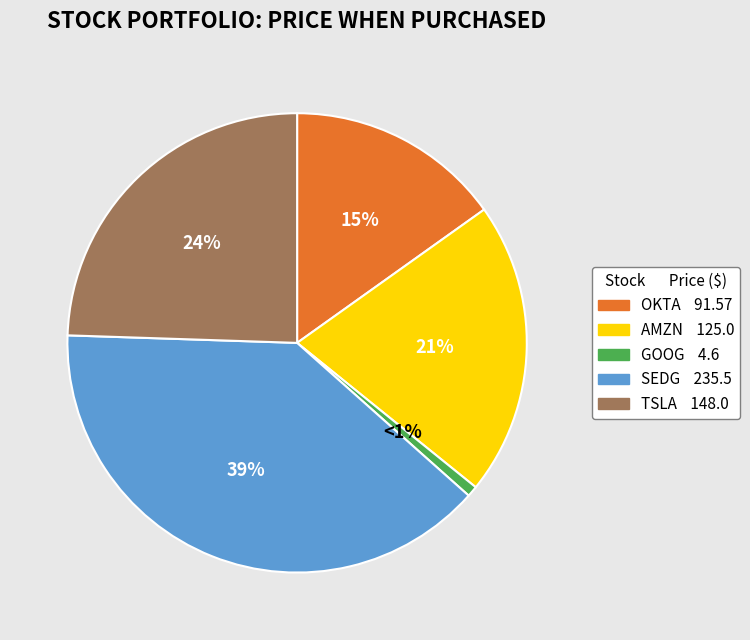

Does TSLA represent more than half of the total?

No